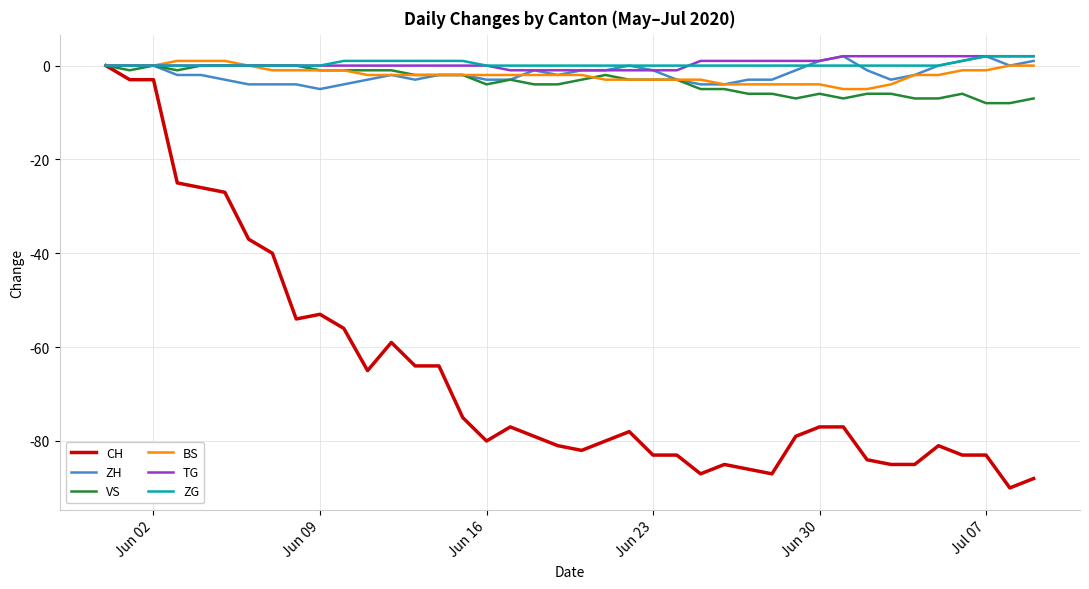

What is the smallest value displayed?

-90